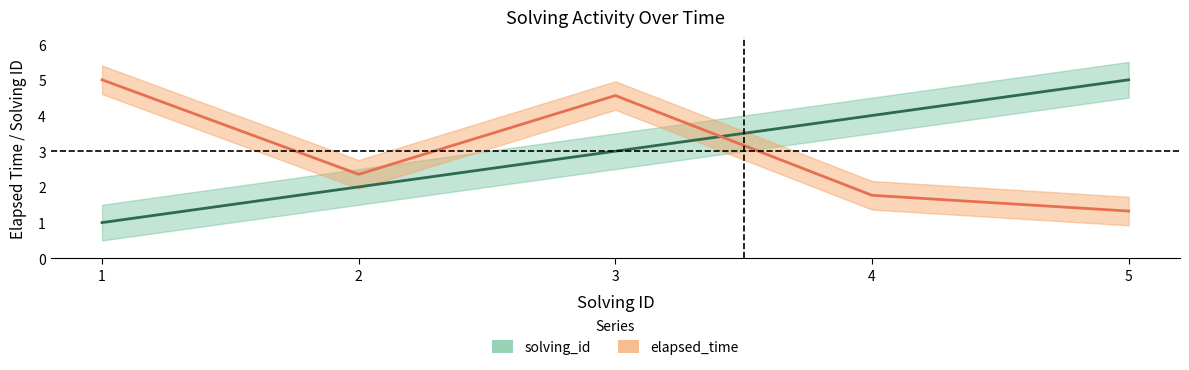

Reading left to right, list all the values displayed in this chart.

solving_id: 1=1.0	2=2.0	3=3.0	4=4.0	5=5.0
elapsed_time: 1=5.0	2=2.4	3=4.6	4=1.8	5=1.3